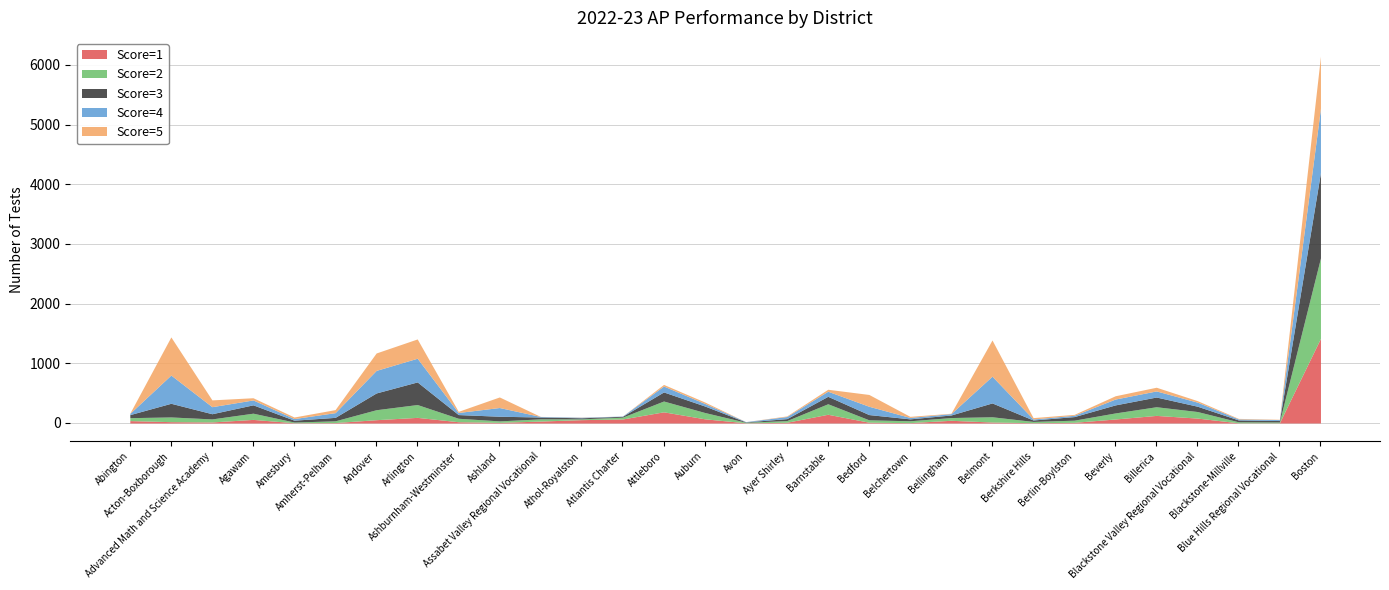

Reading right to left, what are all the values shown in this chart?

Score=1: 1418	3	3	82	127	67	11	5	16	45	6	13	146	12	3	70	187	67	56	32	10	21	94	55	7	4	60	17	22	40
Score=2: 1348	14	17	110	145	101	36	21	88	46	31	40	176	28	9	106	181	31	13	37	25	58	215	167	29	12	104	51	79	49
Score=3: 1432	24	31	89	163	135	60	24	232	43	32	88	125	33	6	109	152	14	18	31	78	62	379	281	58	31	140	87	229	51
Score=4: 1076	16	17	68	102	98	22	17	448	23	24	139	85	35	5	43	99	4	9	9	146	35	397	378	79	27	82	118	473	21
Score=5: 871	5	9	25	62	55	15	23	607	6	18	198	33	10	0	24	27	0	3	1	177	19	323	292	51	26	37	114	639	3